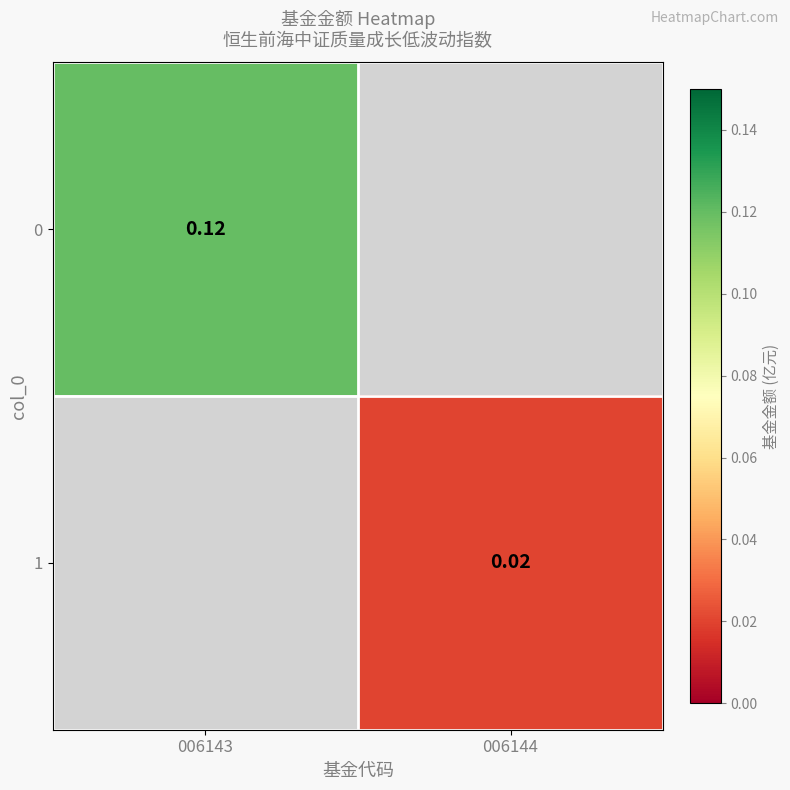

List the labels in order of 1 value, smallest first.

006143, 006144